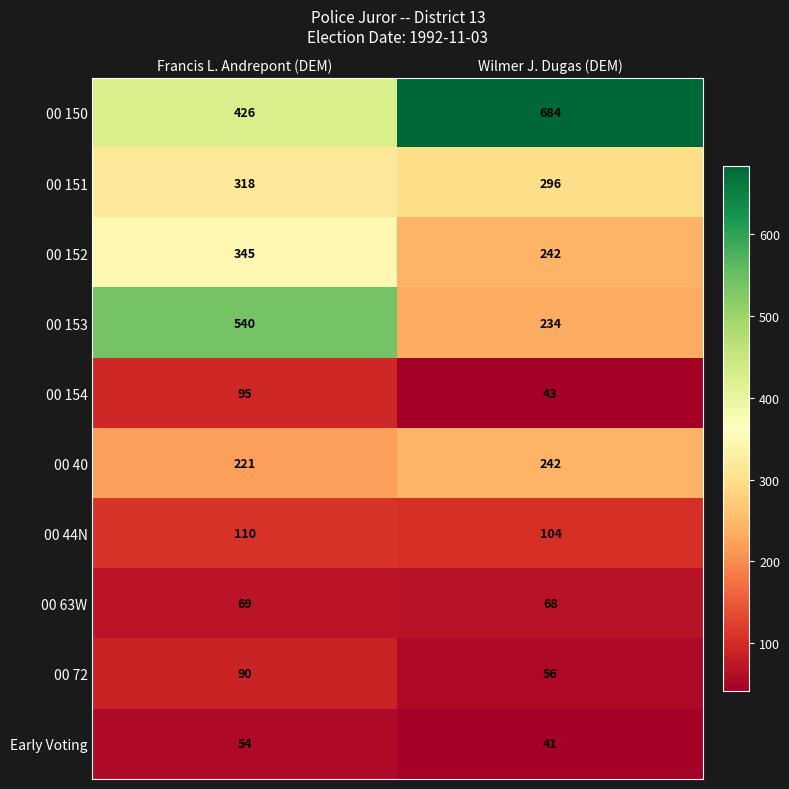

What value does the 00 154 series have at Francis L. Andrepont (DEM)?

95